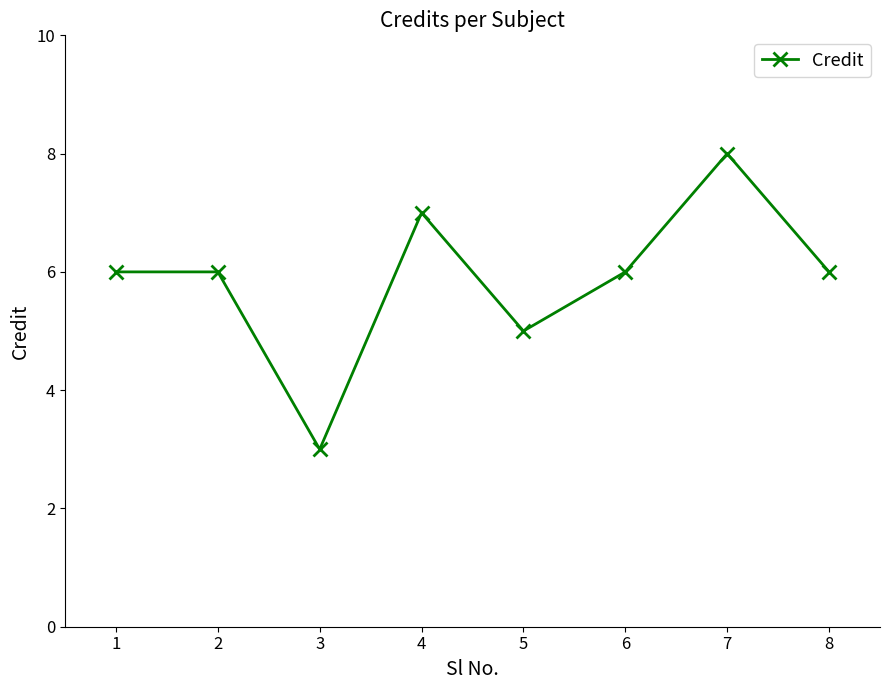

What is the average value?

6